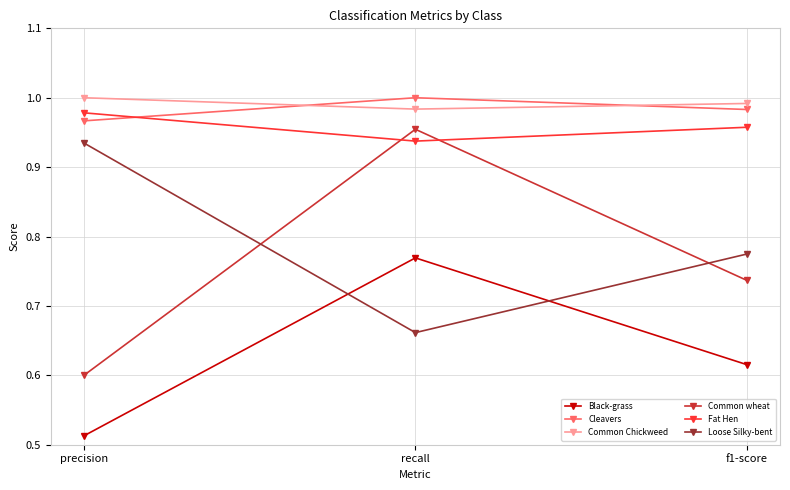

True or false: Common Chickweed has a value of 0.5 at precision.

False